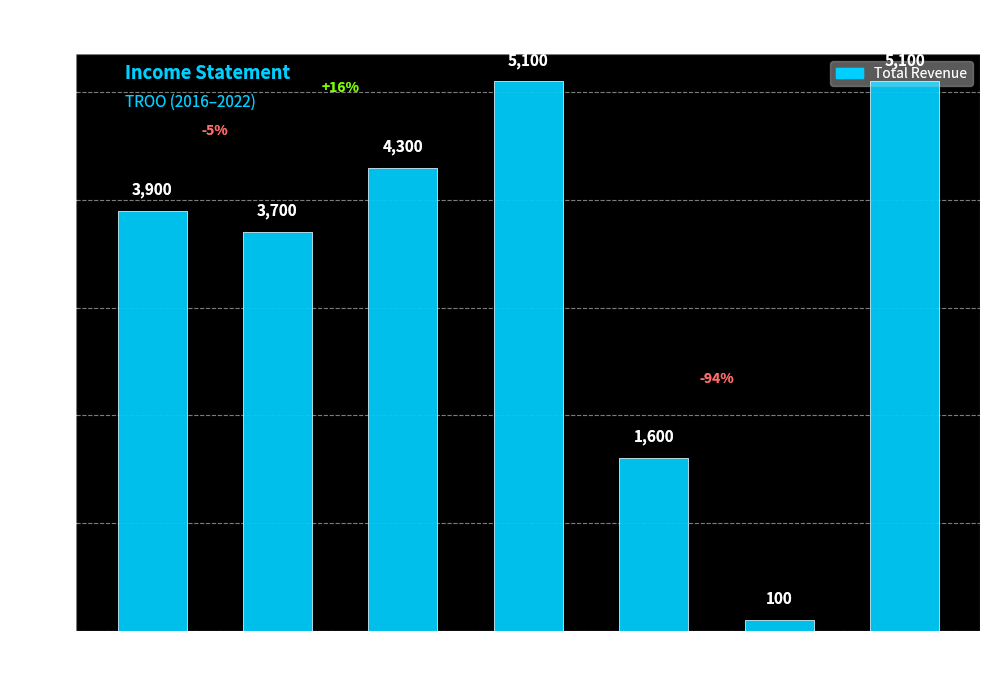

How many distinct data groups are displayed?

1